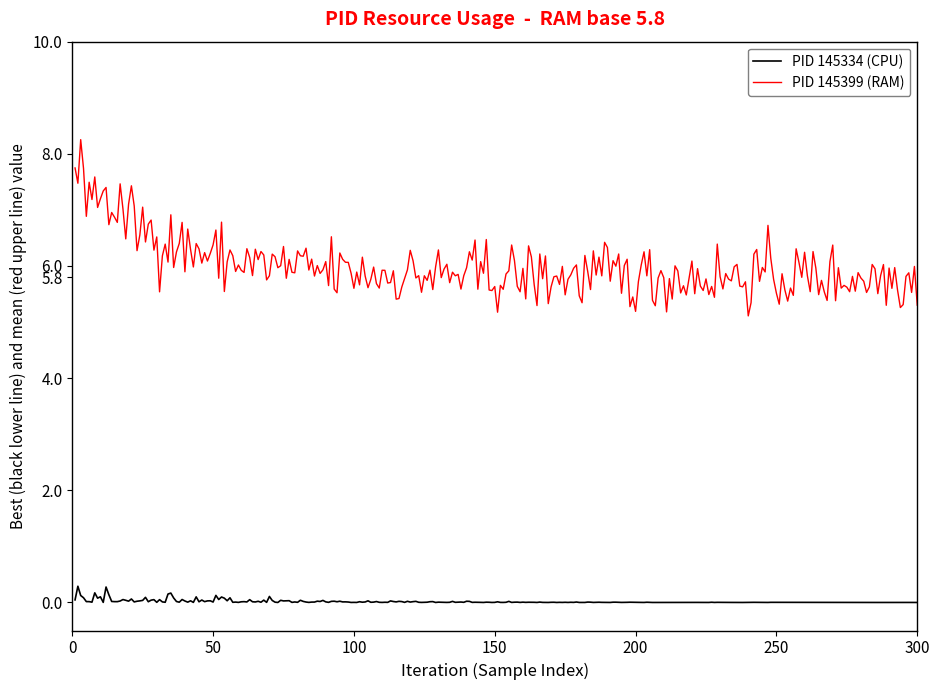

True or false: PID 145399 (RAM) and PID 145334 (CPU) cross at least once.

False